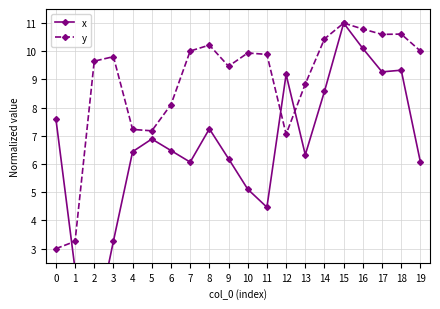

Where is the first local minimum for x?

2